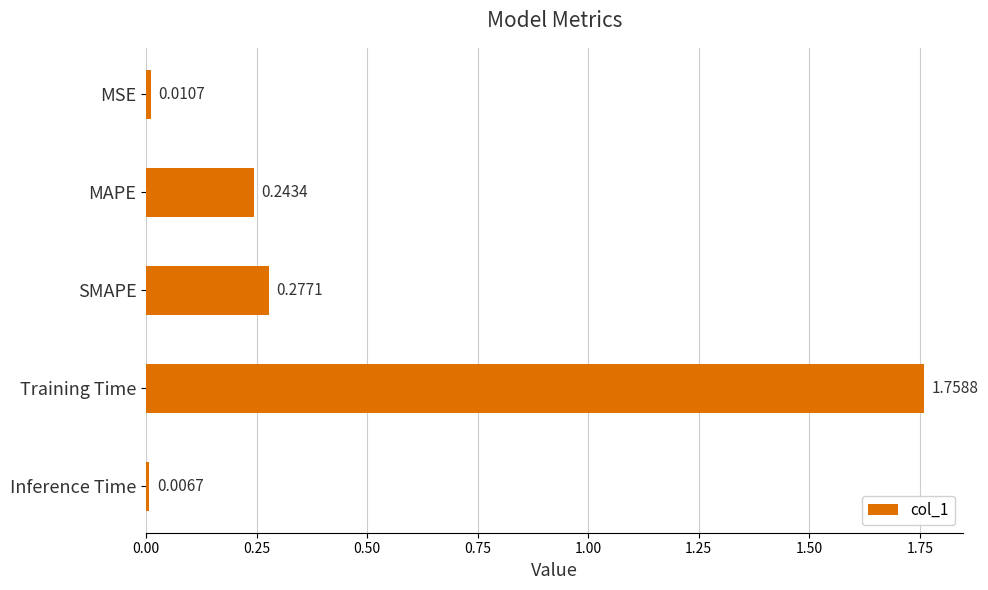

List the labels in order of value, smallest first.

Inference Time, MSE, MAPE, SMAPE, Training Time